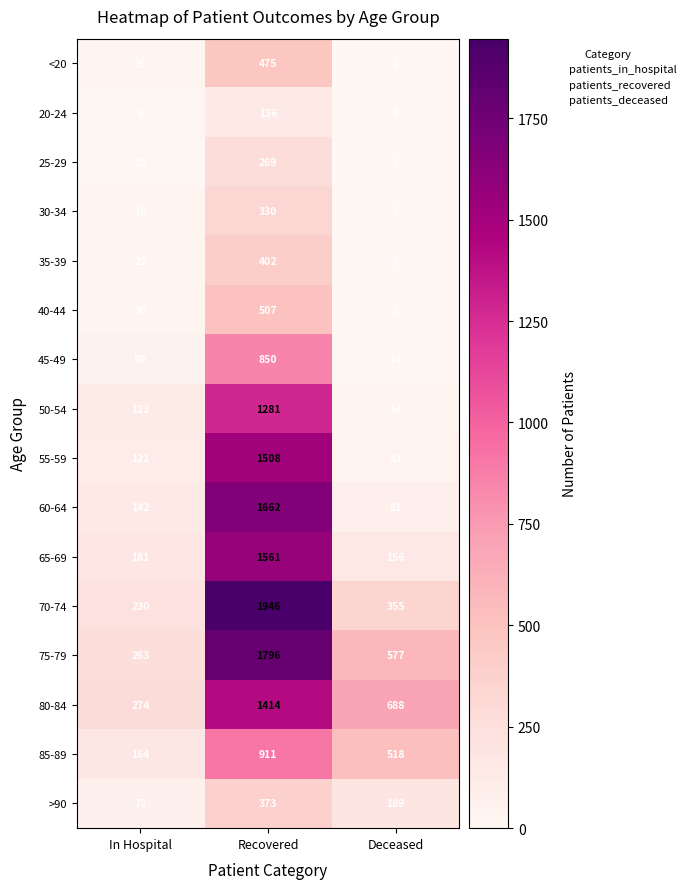

Where is <20 nearest to the value 238?

In Hospital